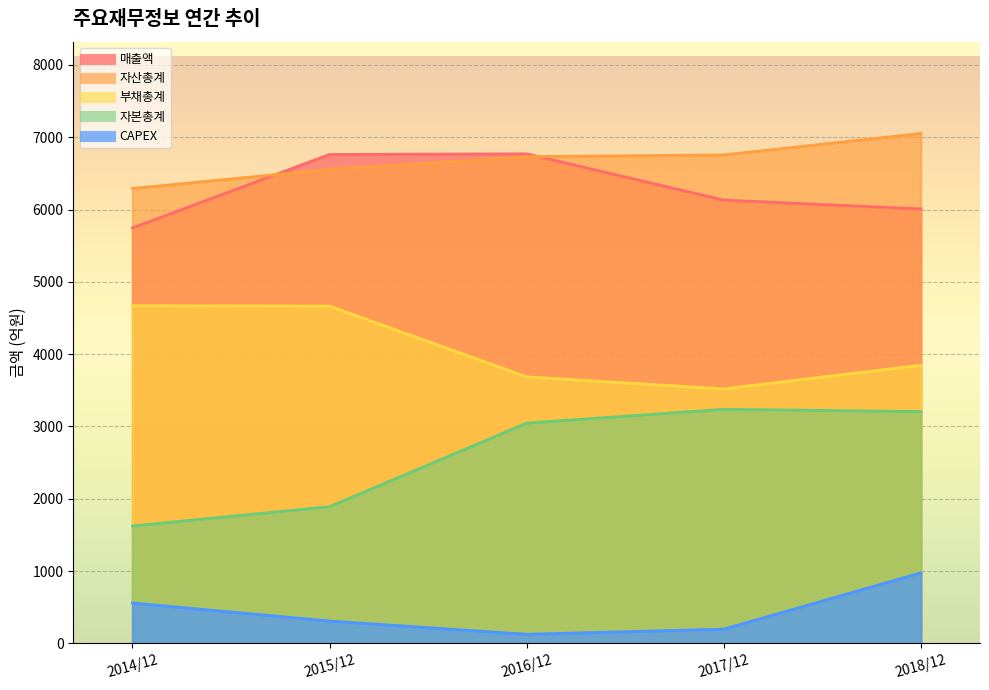

Reading left to right, what are all the values shown in this chart?

매출액: 5746	6762	6771	6131	6009
자산총계: 6292	6555	6732	6756	7053
부채총계: 4669	4665	3686	3519	3847
자본총계: 1623	1890	3046	3237	3206
CAPEX: 558	308	125	196	975